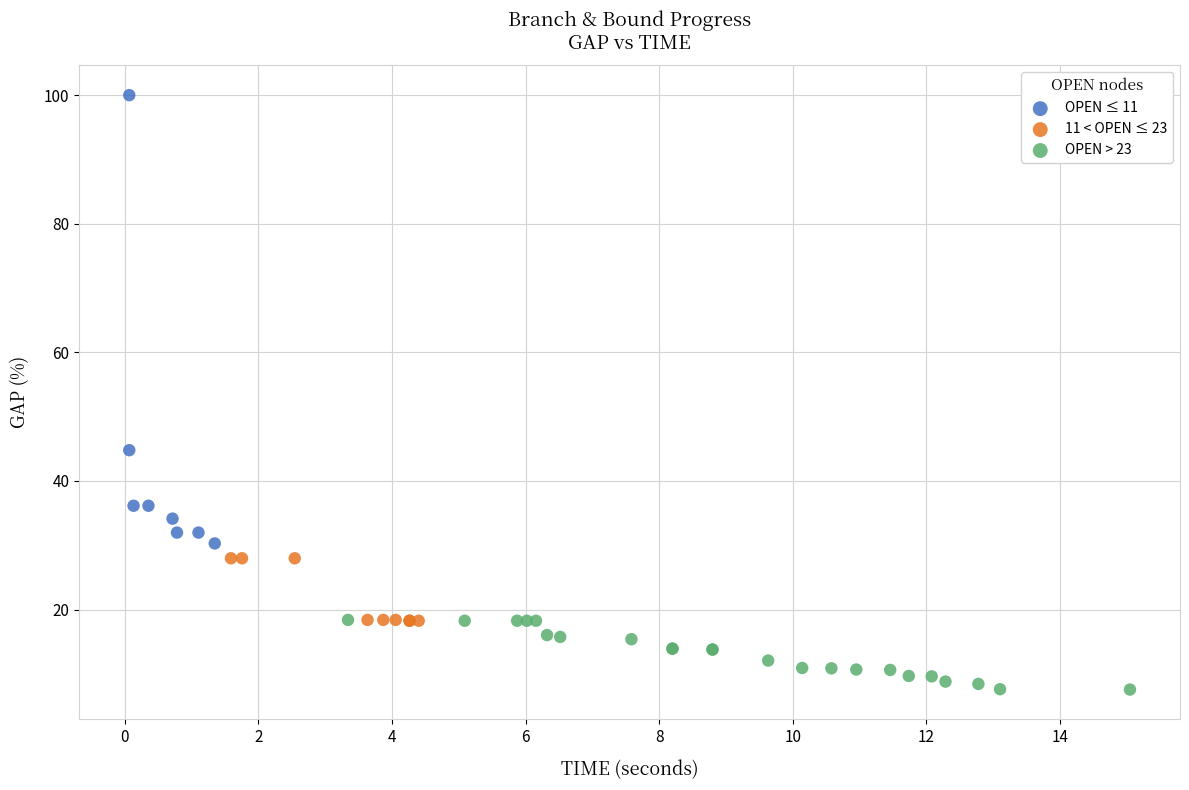

Which series has the largest Y range (max minus min)?

OPEN ≤ 11